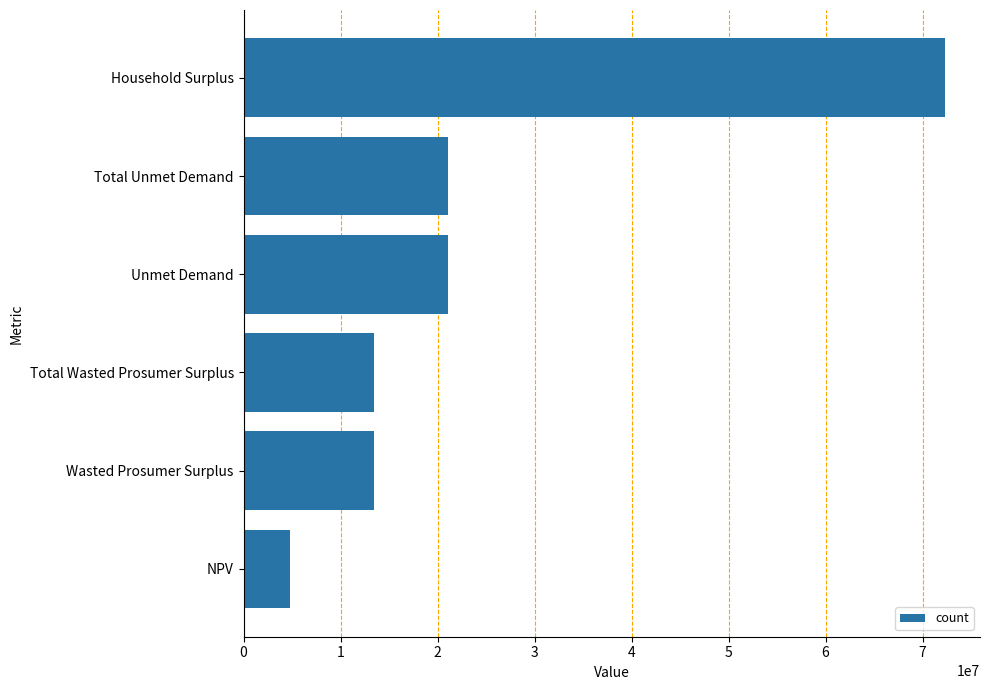

Does the chart contain stacked bars?

No